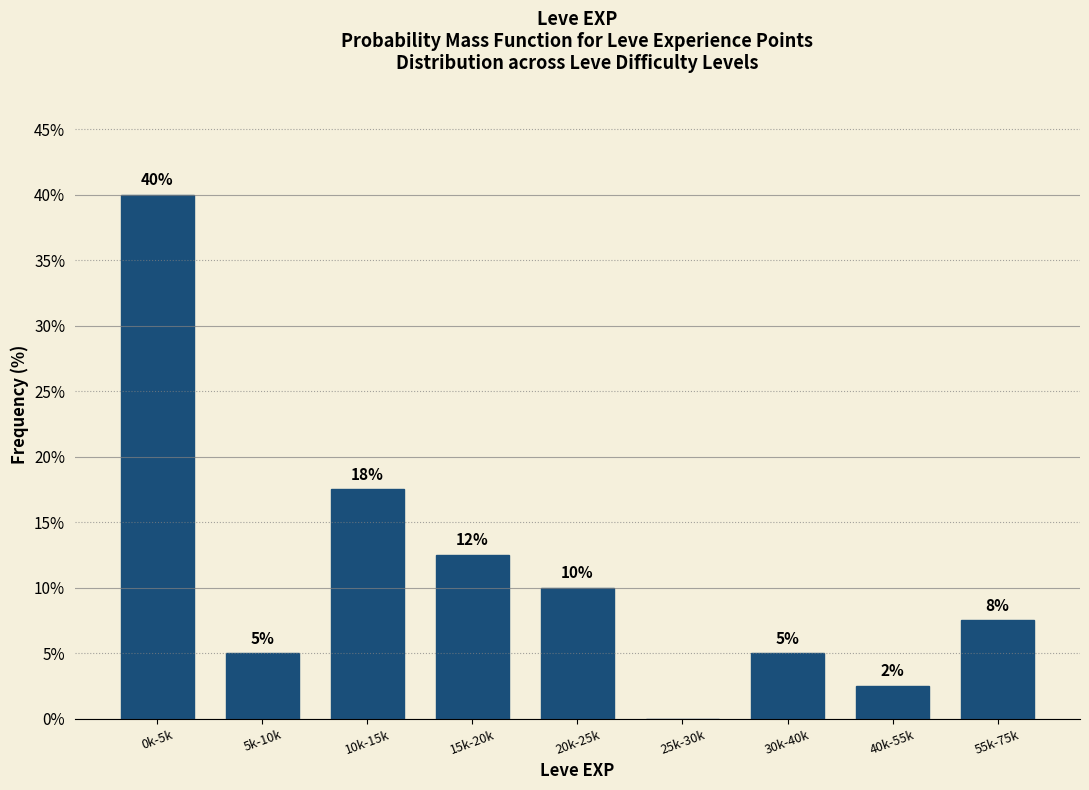

What is the greatest value displayed?

40.0